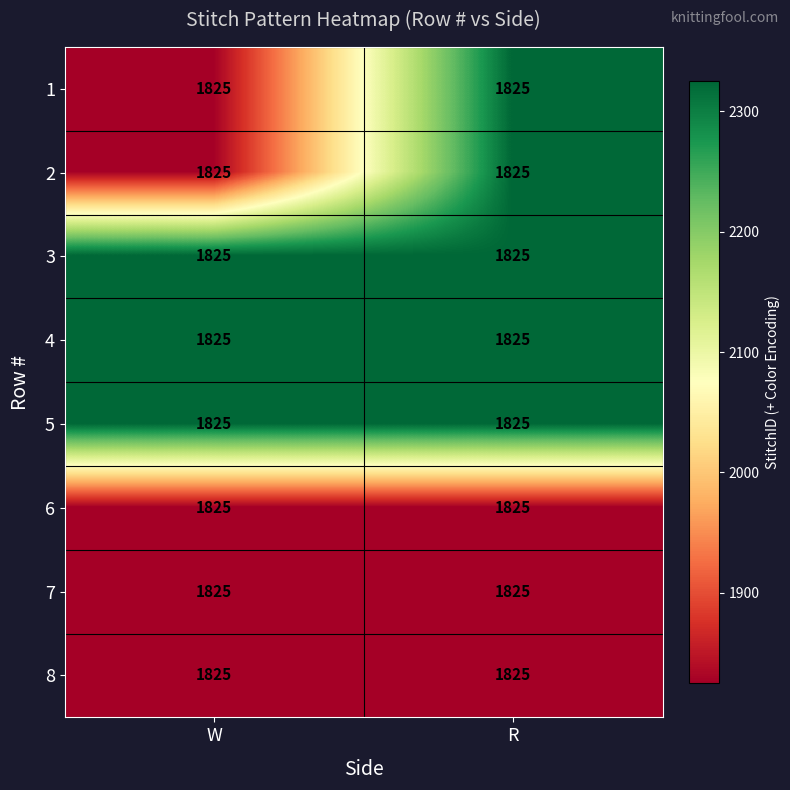

Which series has the largest total across all categories?

3